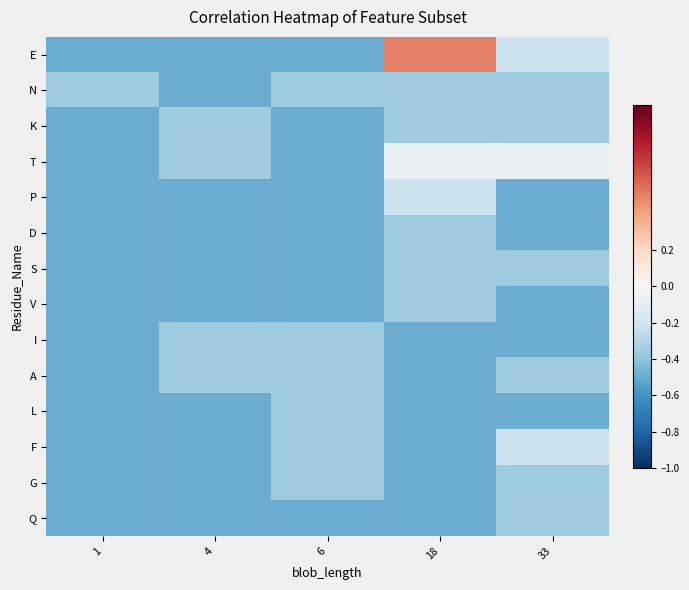

What is the difference between the highest and lowest values at 4?

0.1